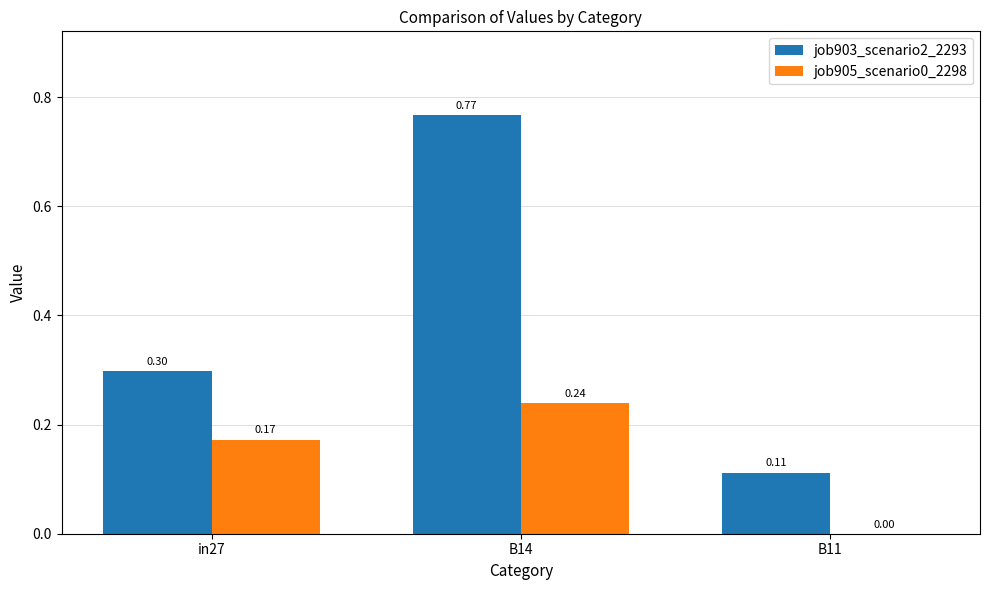

What is the total value across all series at in27?

0.5